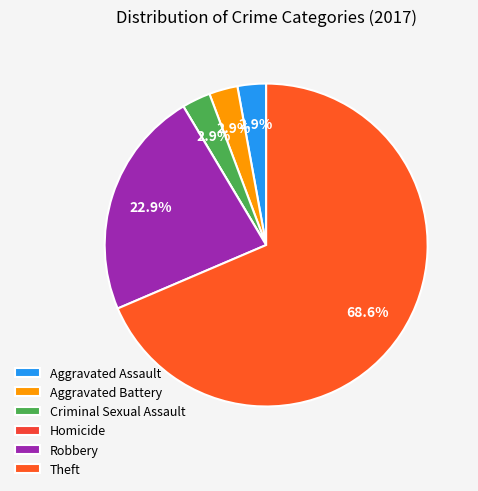

What percentage is the Robbery slice, to the nearest percent?

23%